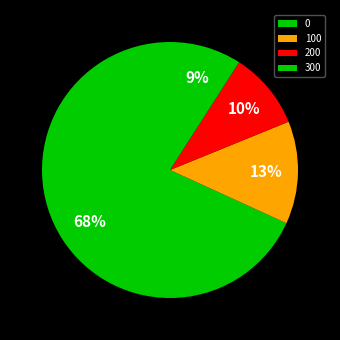

What is the smallest slice in the pie chart?

300